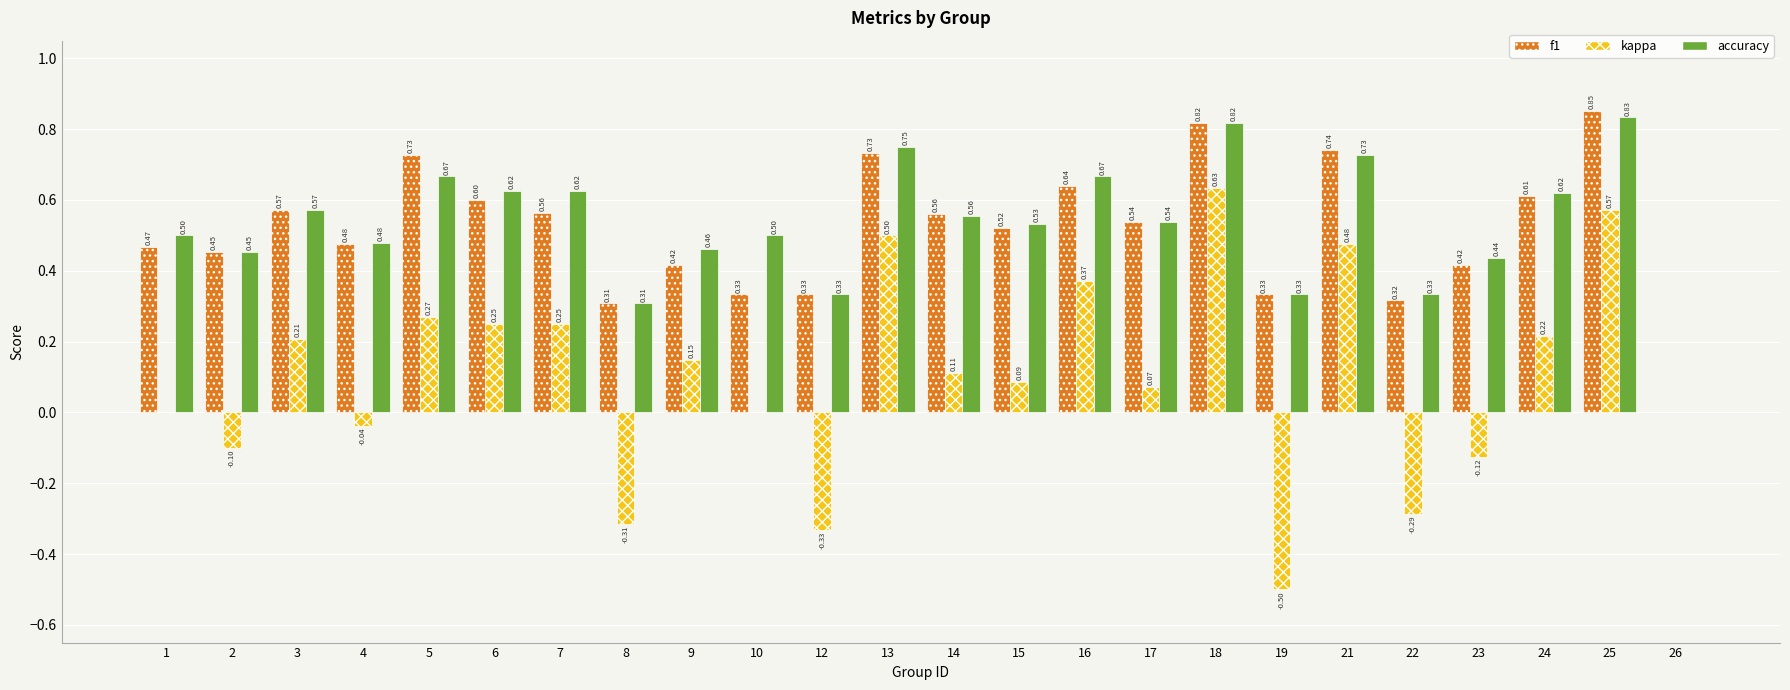

What are all the series names shown in the legend?

f1, kappa, accuracy